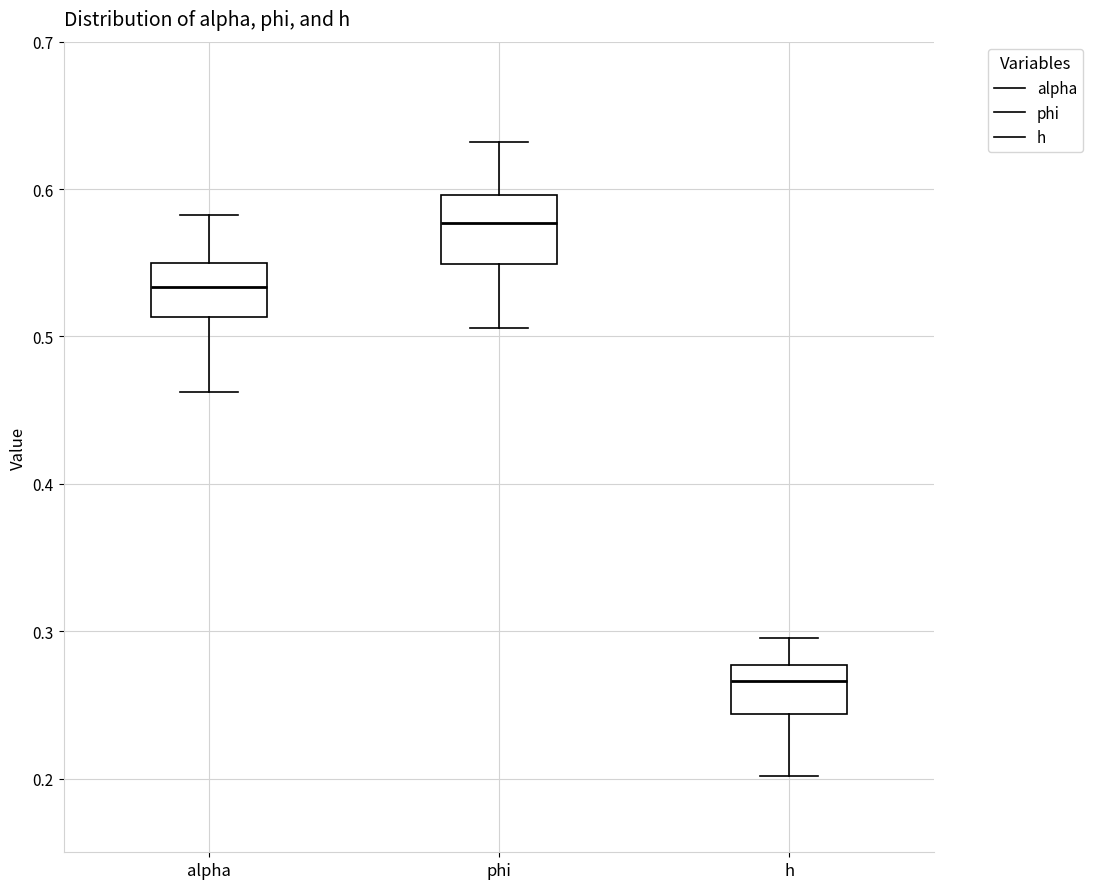

Where does the upper whisker of the box for alpha end on the y-axis? The values are not printed on the chart, so give them approximately, as read against the axis.

0.58